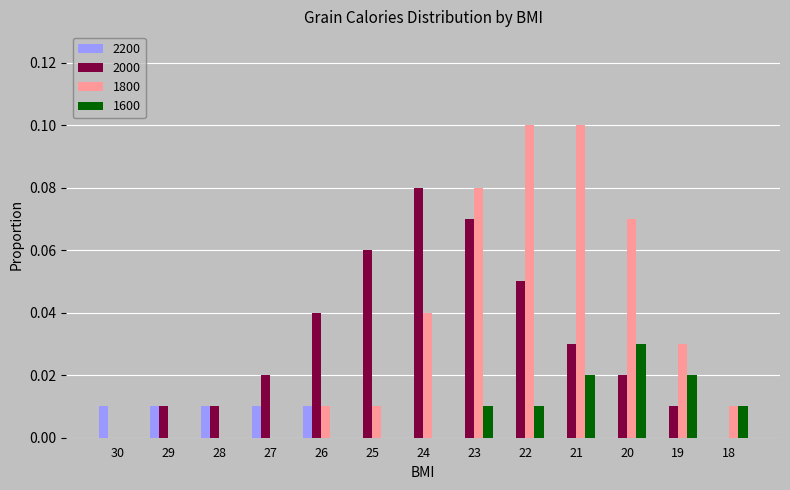

Which series has the largest total across all categories?

1800